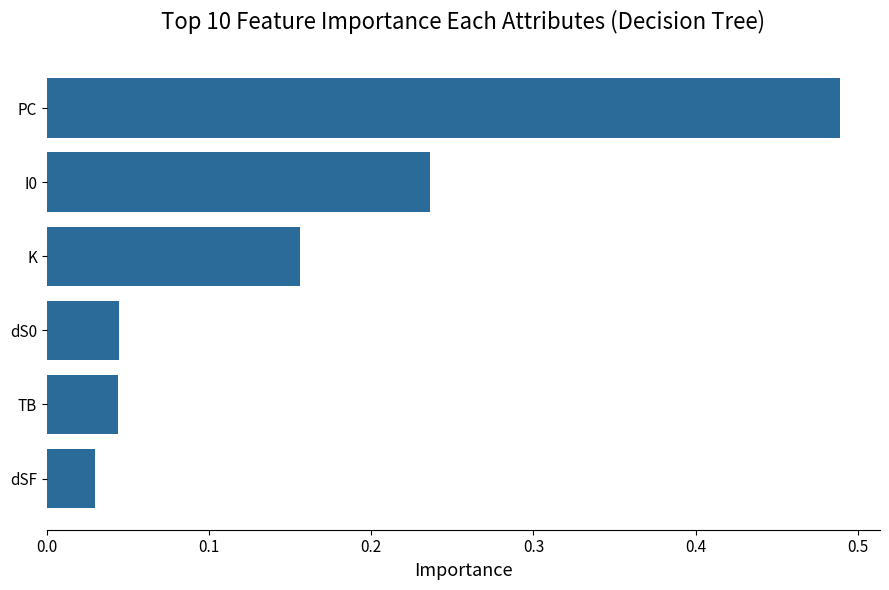

What is the difference between the values at PC and I0?

0.3